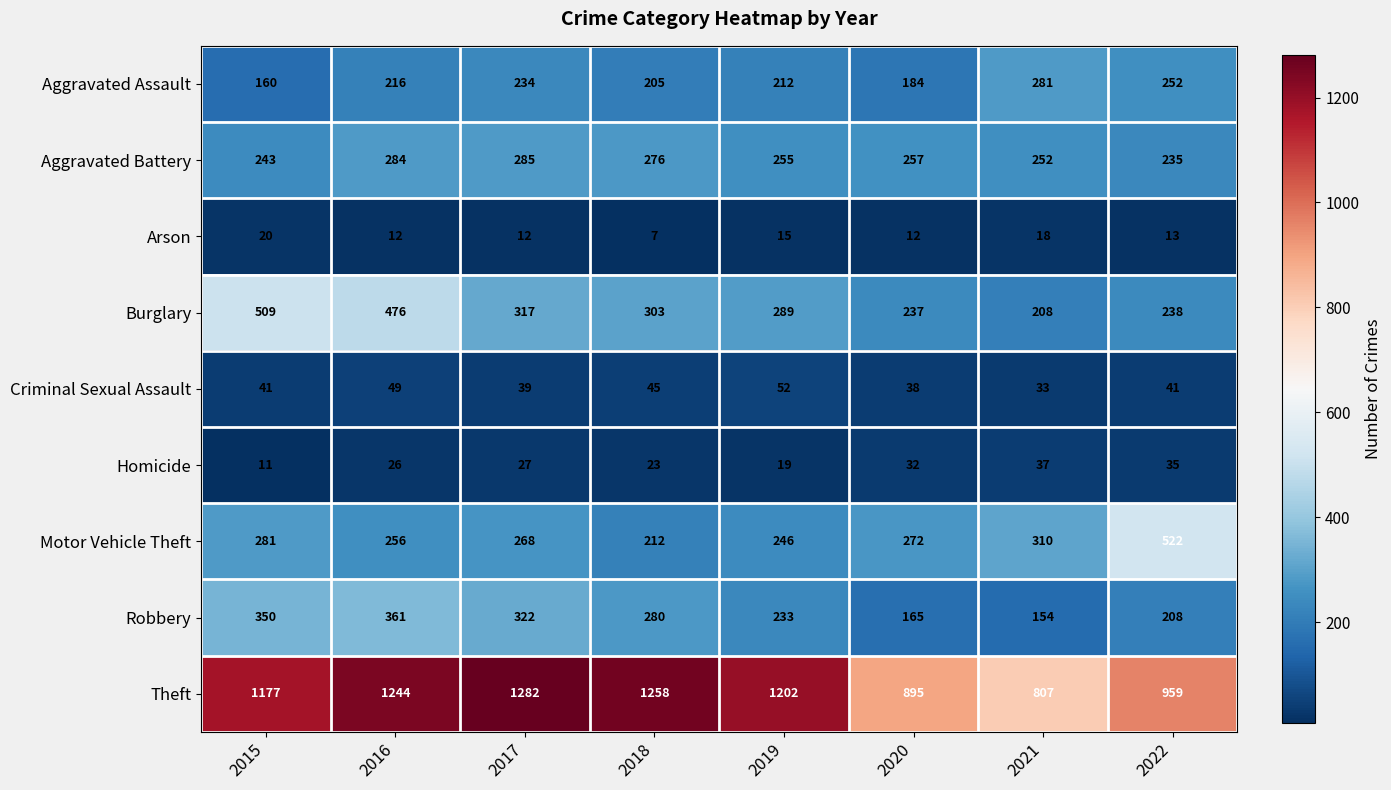

At how many categories does at least one series exceed 1012?

5